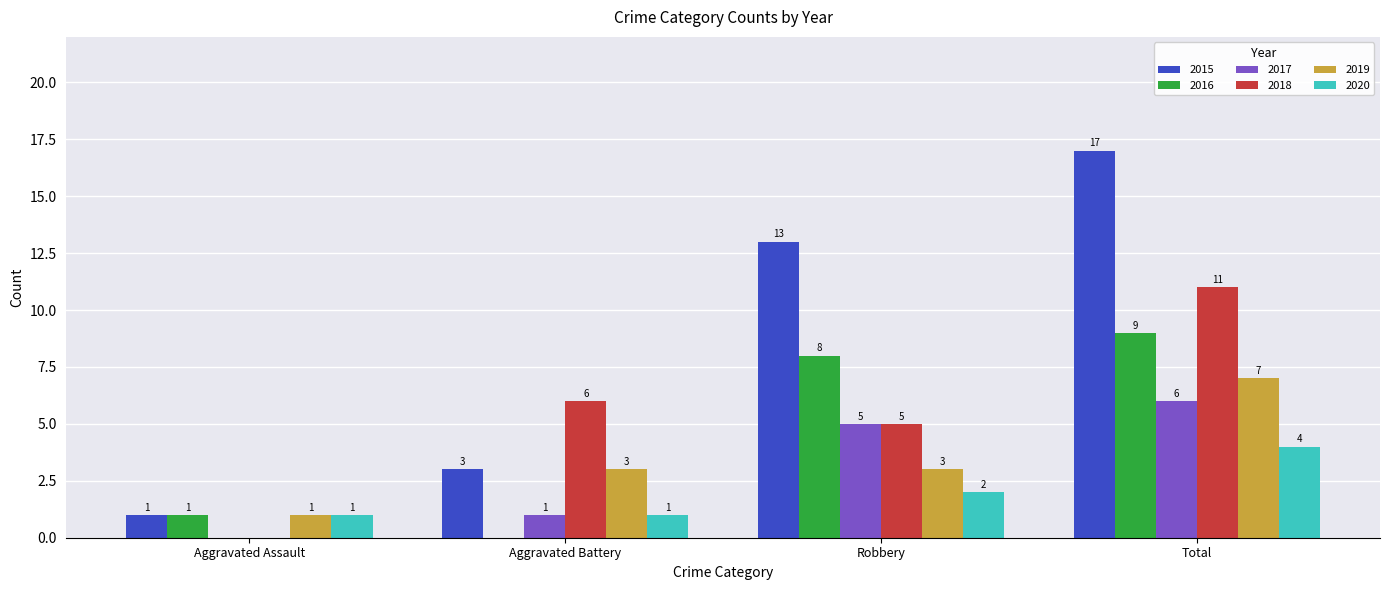

The 2019 series shows 10 at Total. True or false?

False